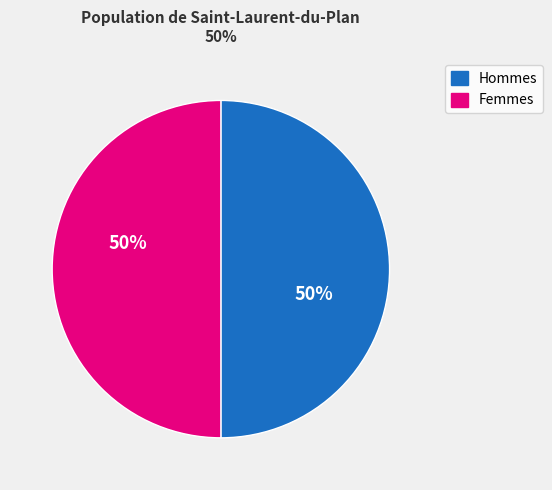

To the nearest percent, what percentage of the pie is Femmes?

50%